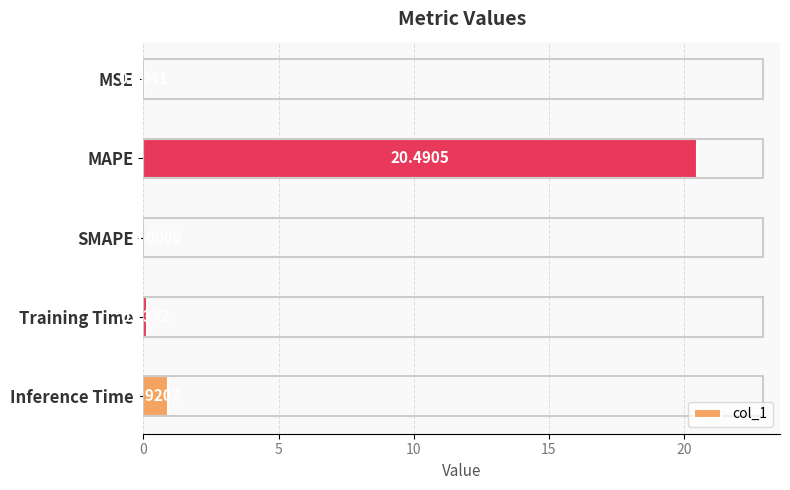

What is the average value?

4.3